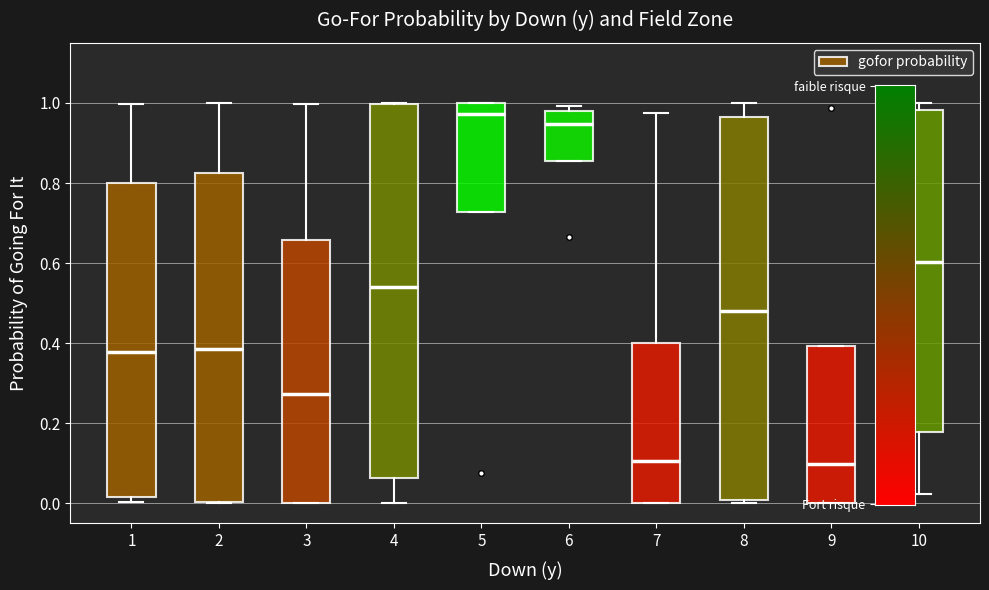

Which box has the highest median line?

5